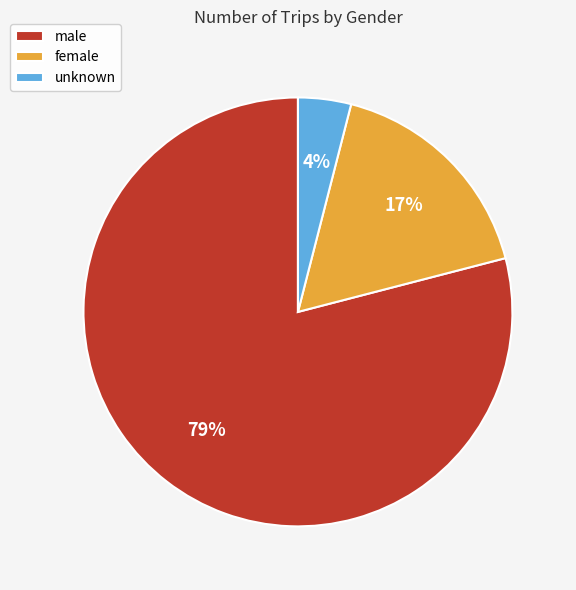

Between male and female, which is larger?

male